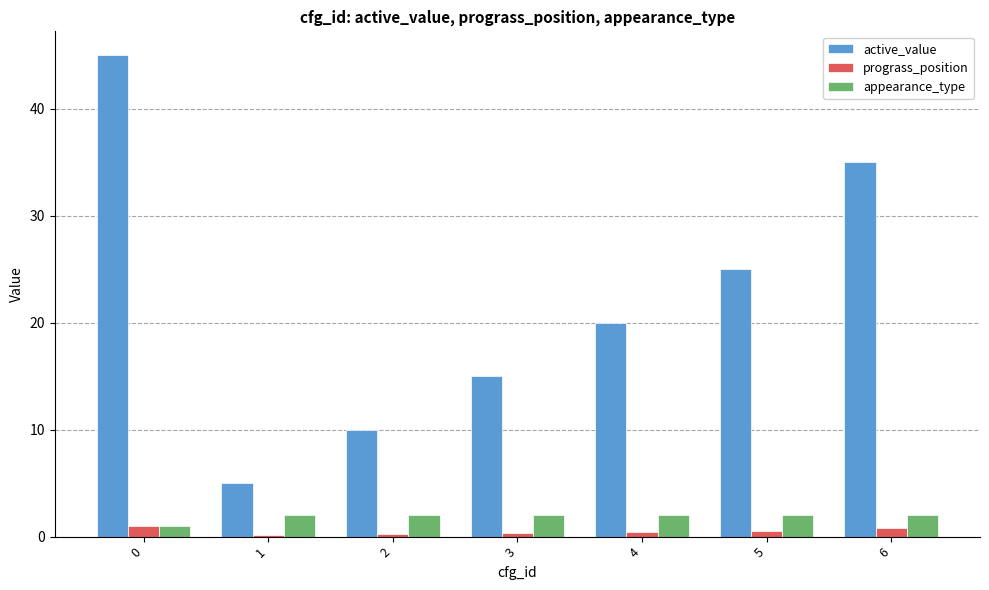

What is the maximum value shown in the chart?

45.0